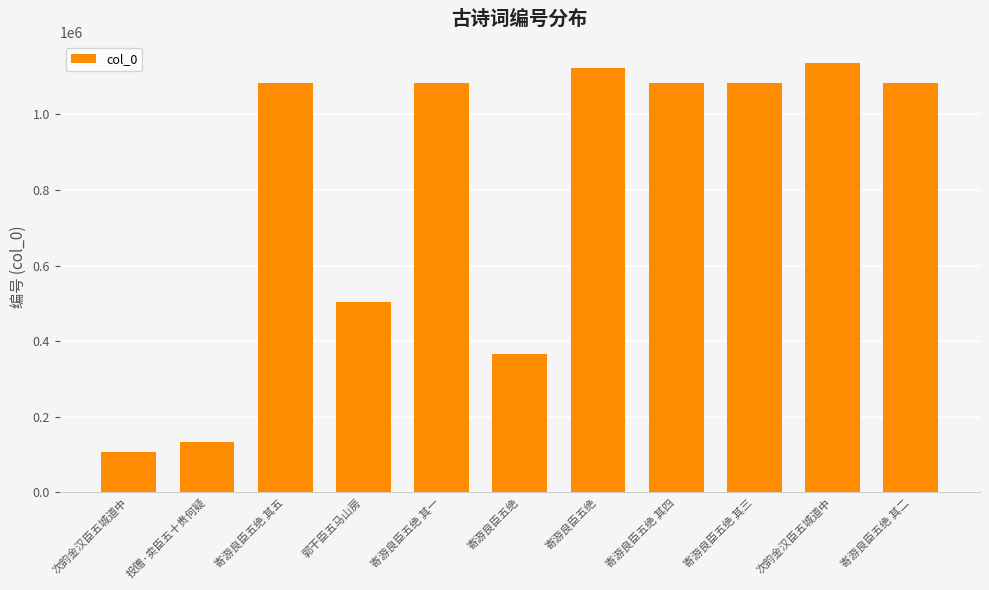

How many distinct data groups are displayed?

1